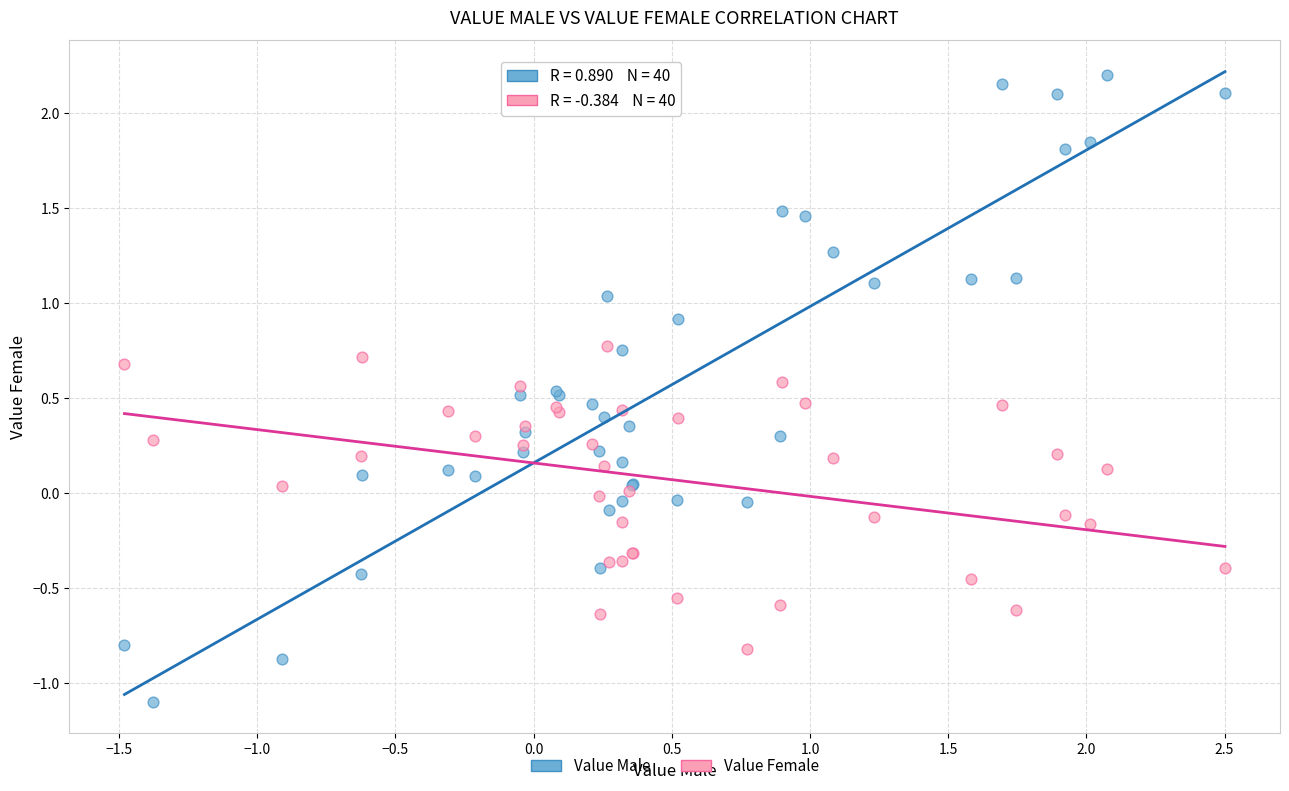

Which series reaches the maximum Y coordinate?

Value Male